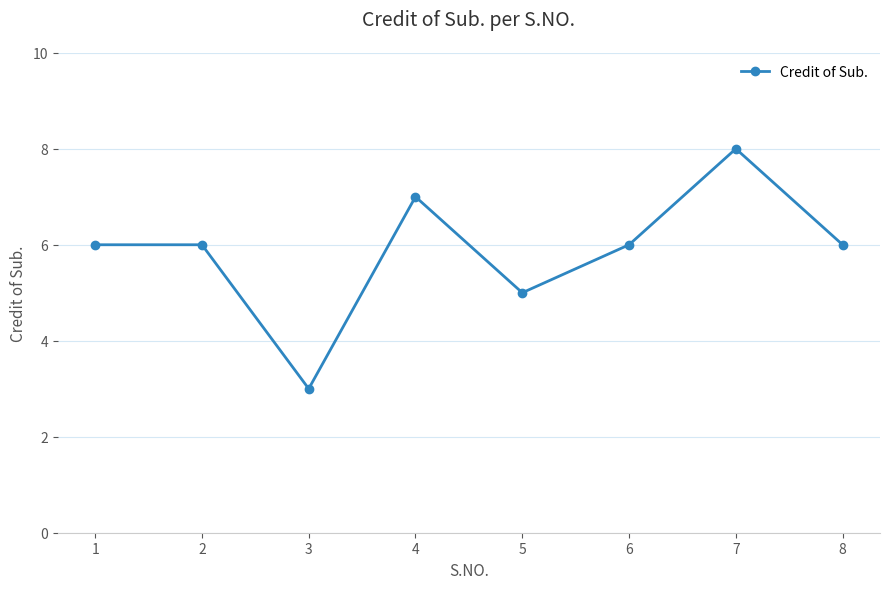

The chart shows a value of 3 at 4. True or false?

False